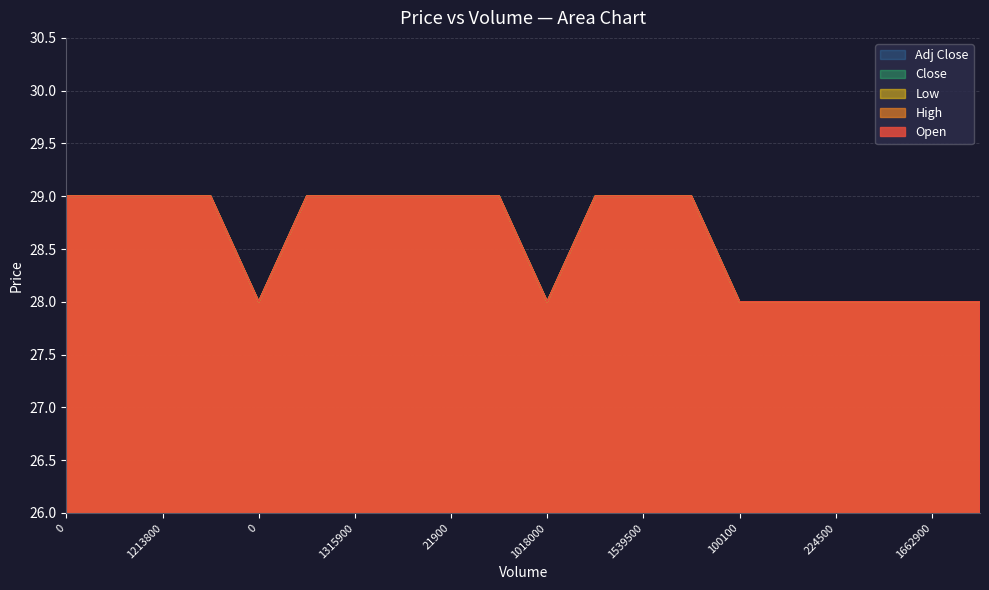

True or false: Open and High cross at least once.

False